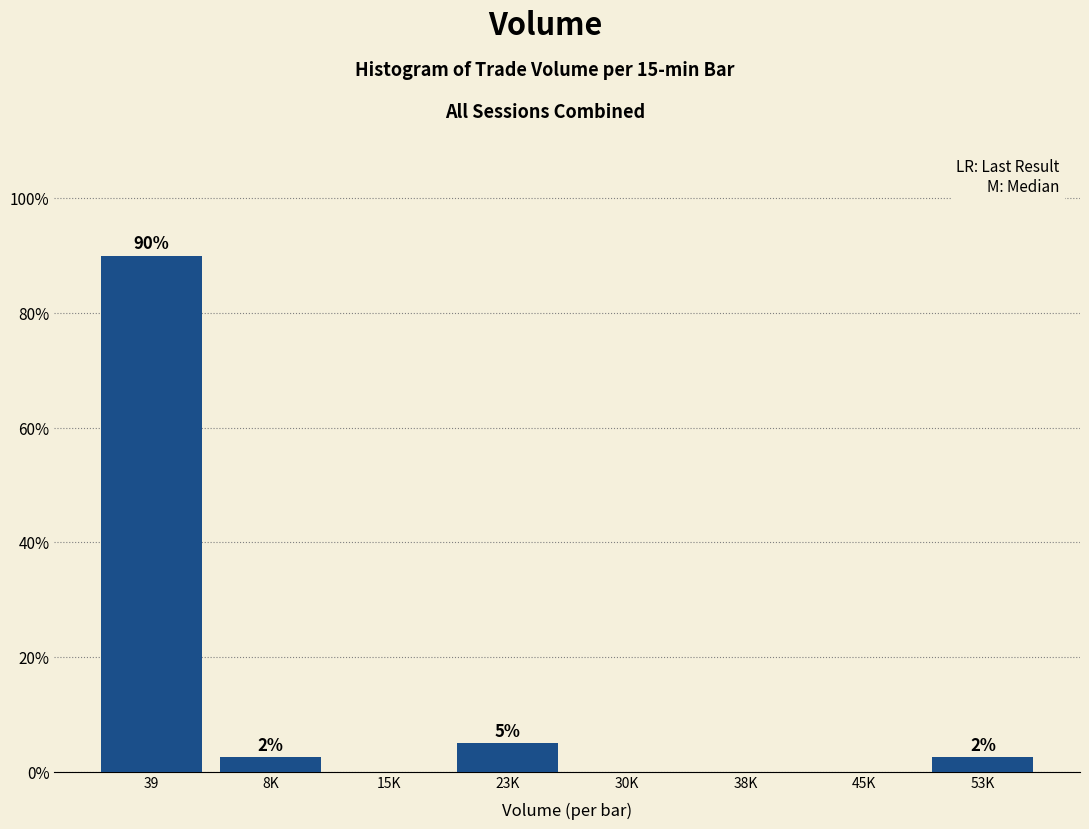

Read the value at 39.

90.0